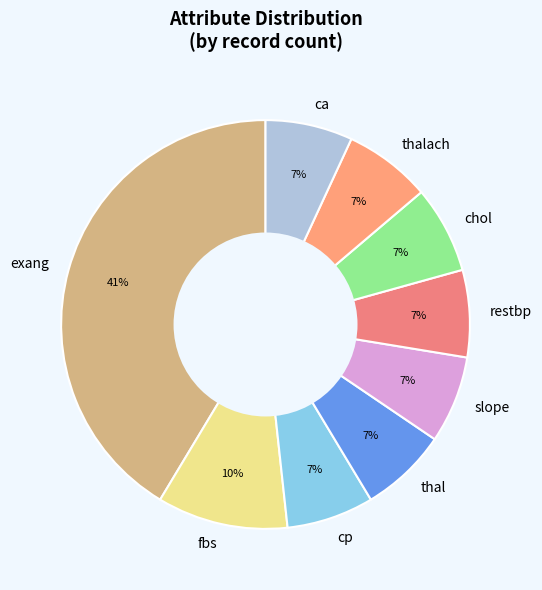

Count the number of slices in the pie.

9